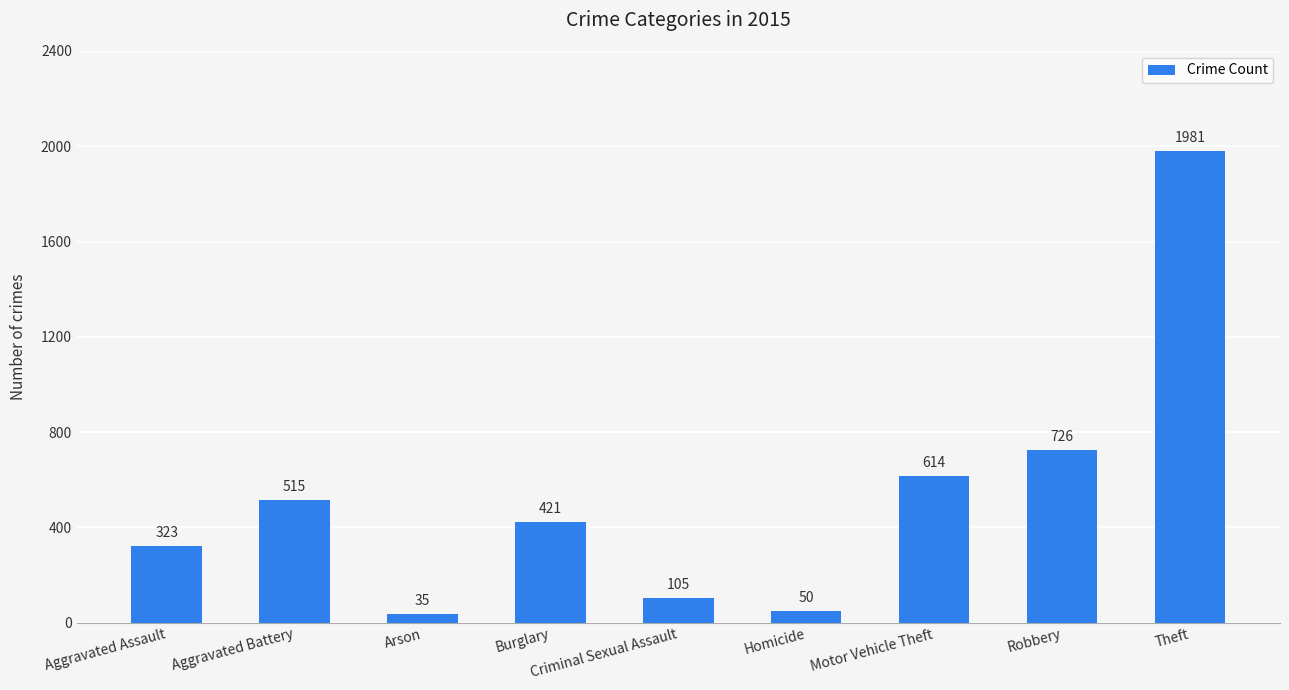

Reading right to left, what are all the values shown in this chart?

Theft=1981	Robbery=726	Motor Vehicle Theft=614	Homicide=50	Criminal Sexual Assault=105	Burglary=421	Arson=35	Aggravated Battery=515	Aggravated Assault=323